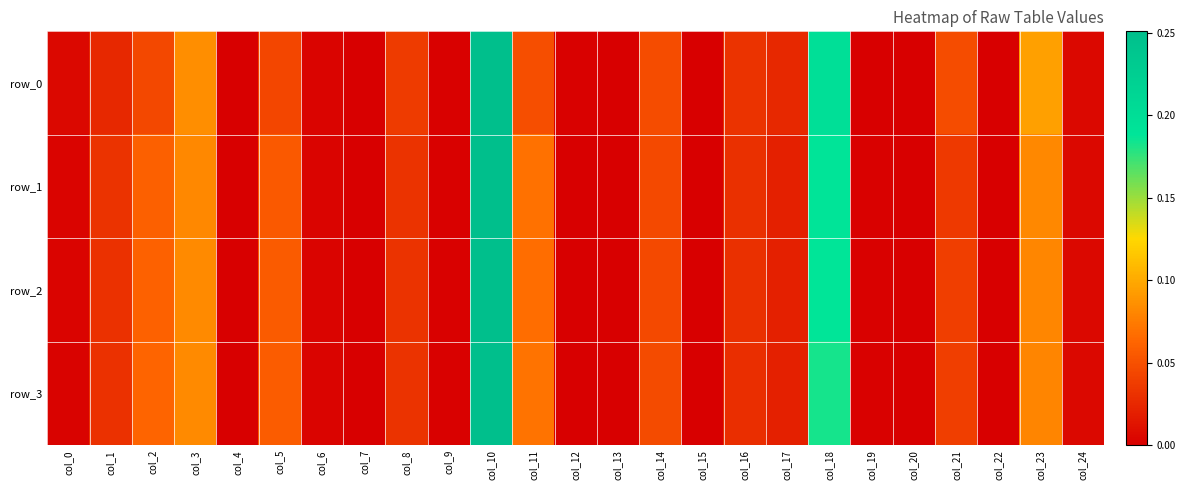

The value of row_1 at col_22 is 0.0. True or false?

True